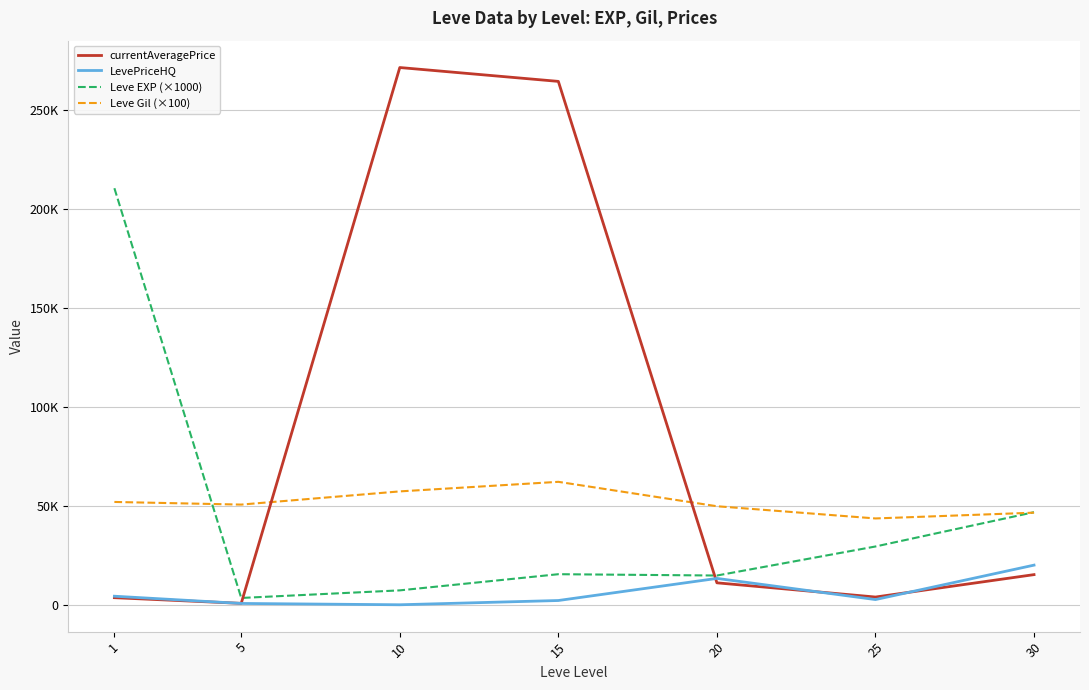

Rank the categories by LevePriceHQ value from highest to lowest.

30, 20, 1, 25, 15, 5, 10